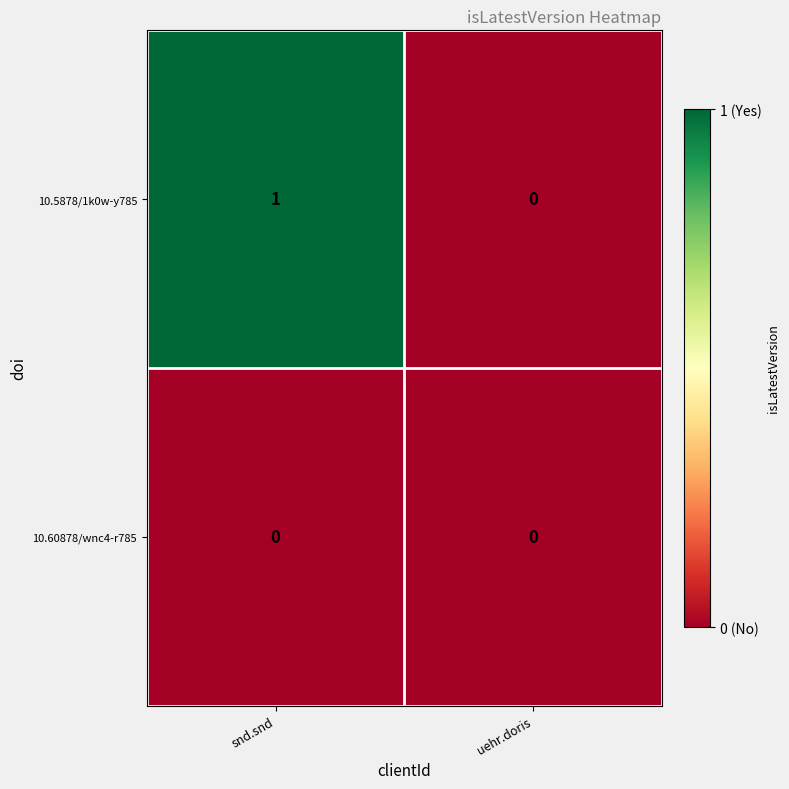

Is the value of 10.5878/1k0w-y785 at snd.snd greater than the value of 10.60878/wnc4-r785 at snd.snd?

Yes